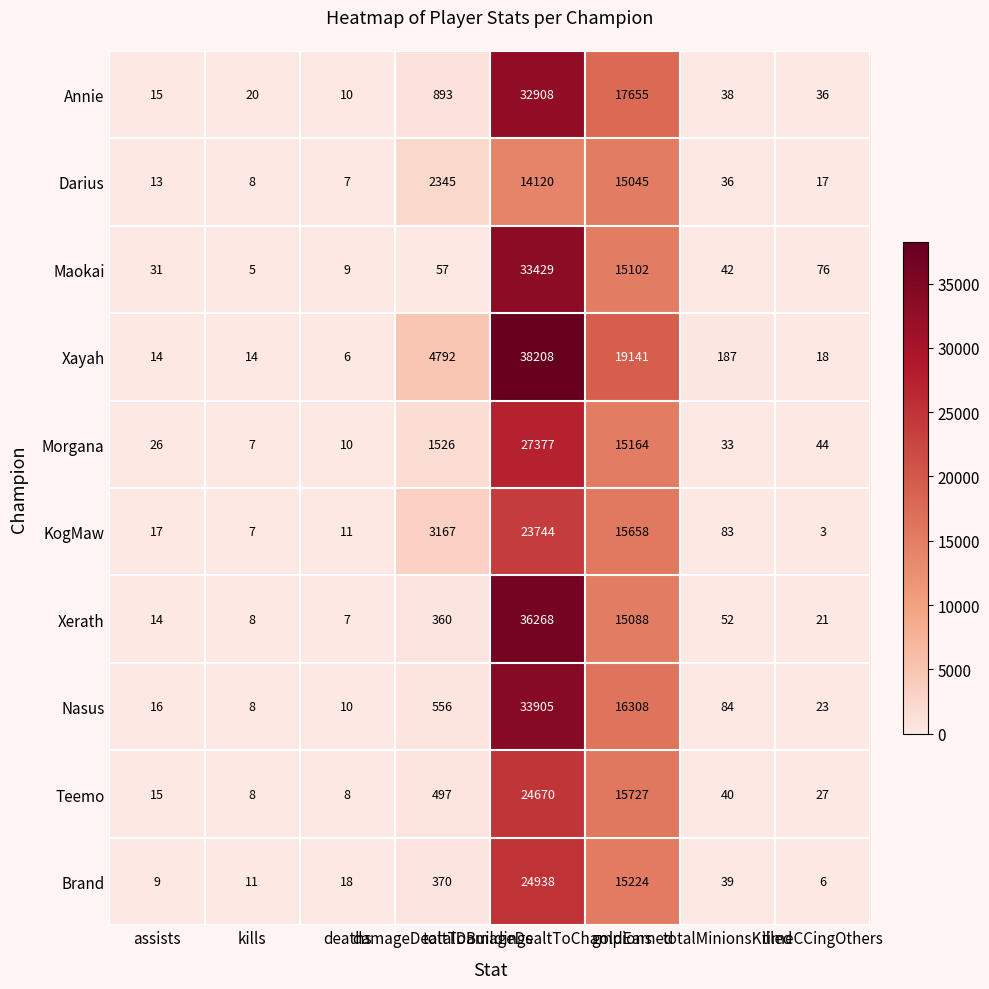

What is the greatest value displayed?

38208